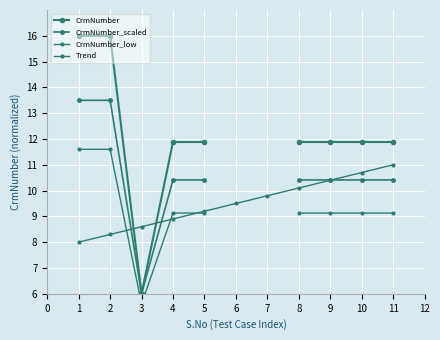

How many series are shown in this chart?

4